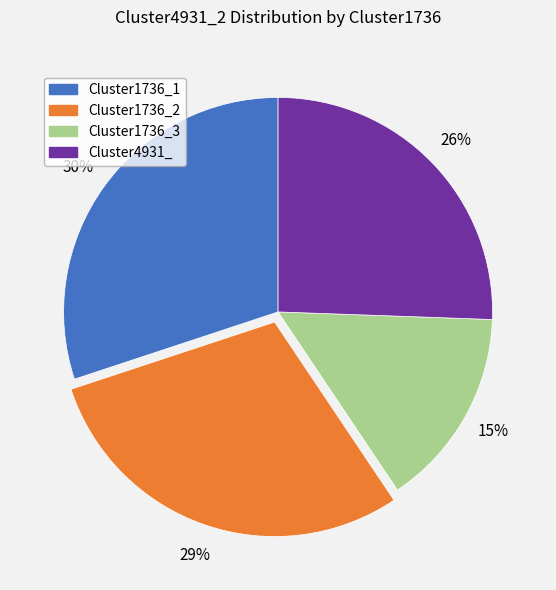

Count the number of slices in the pie.

4